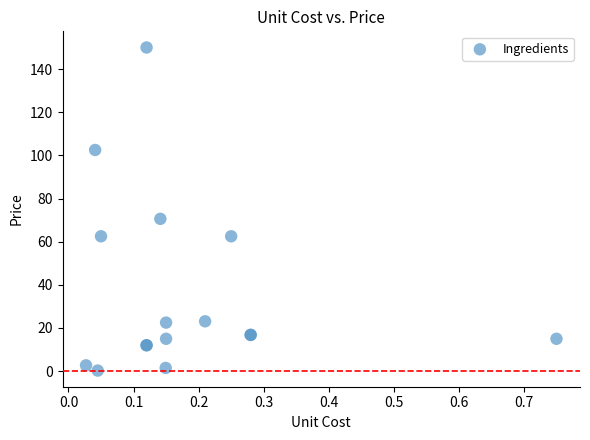

What Y value in the scatter plot is closest to 75?

70.6